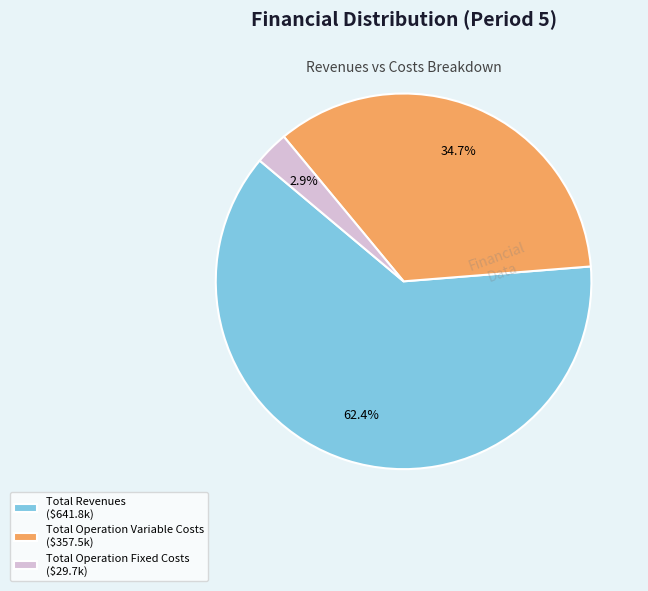

What is the smallest slice in the pie chart?

Total Operation Fixed Costs ($29.7k)